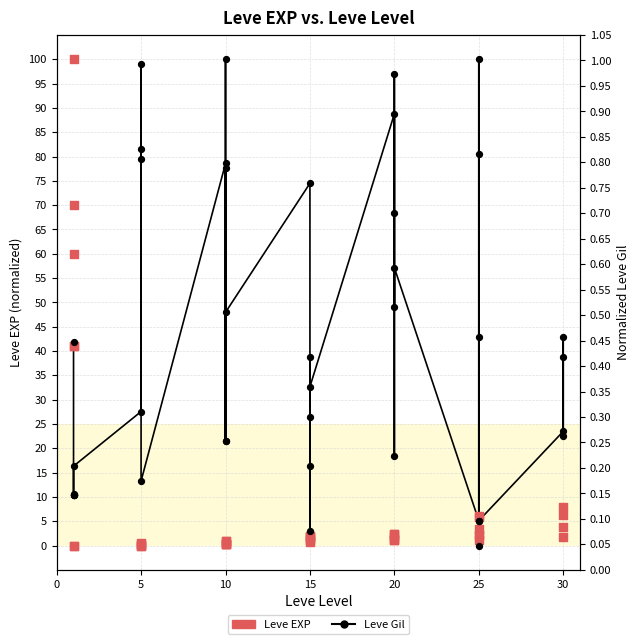

Which series reaches the minimum Y coordinate?

Leve Gil